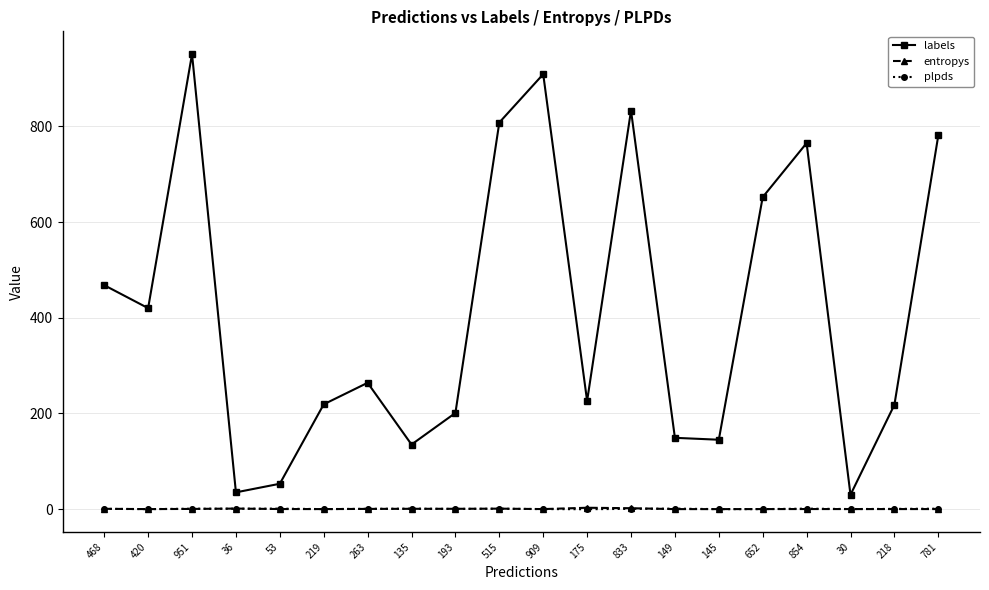

True or false: labels and plpds intersect in this chart.

False